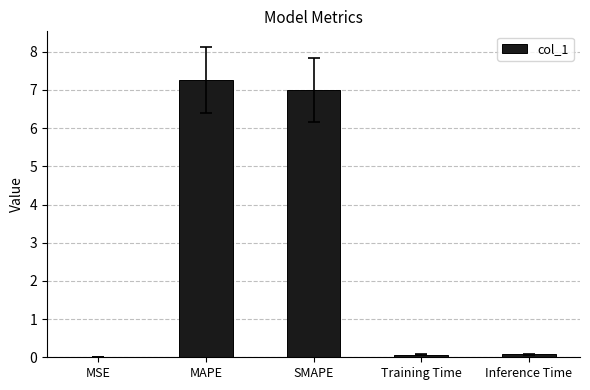

What is the ratio of the value at SMAPE to the value at MAPE?

1.0